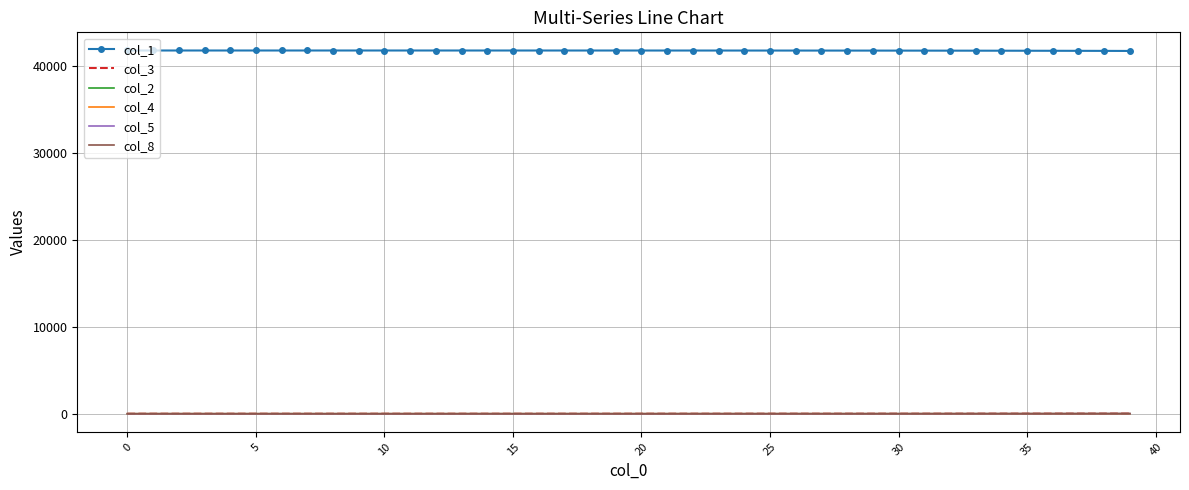

What is the greatest value displayed?

41780.0